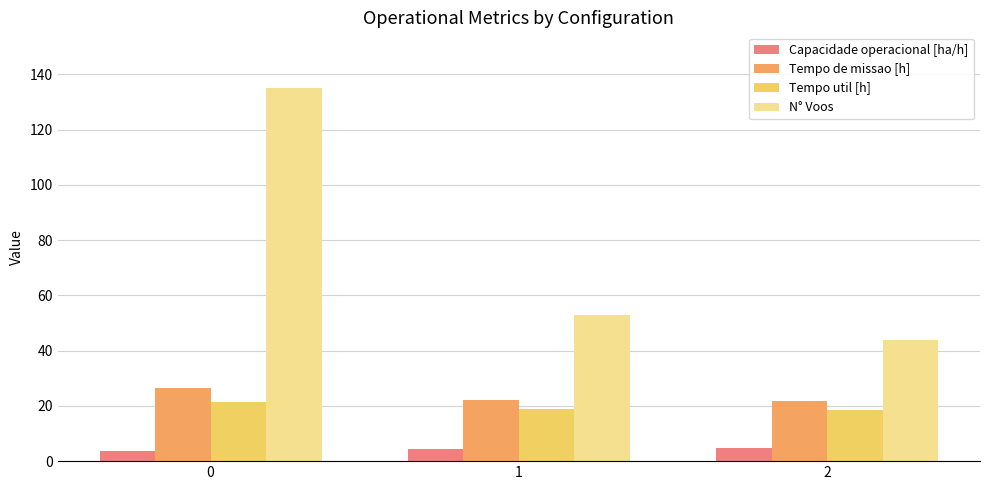

The value of N° Voos at 2 is 44.0. True or false?

True